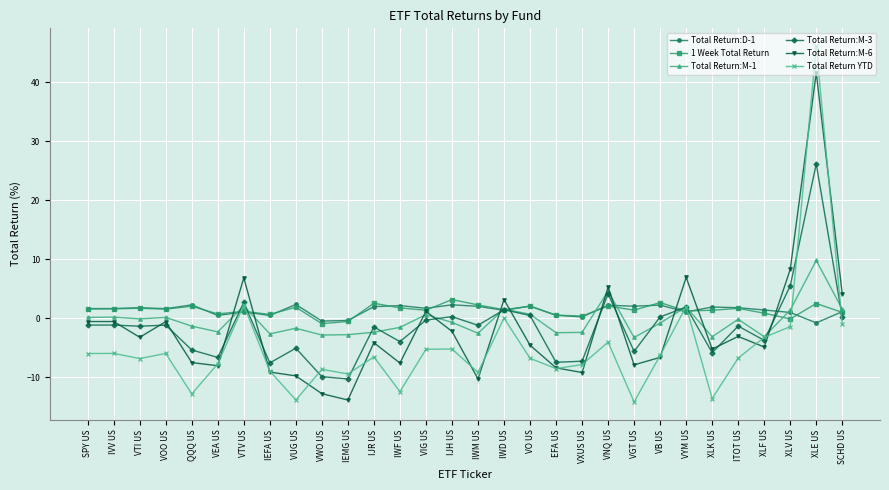

Count the number of data series in this chart.

6